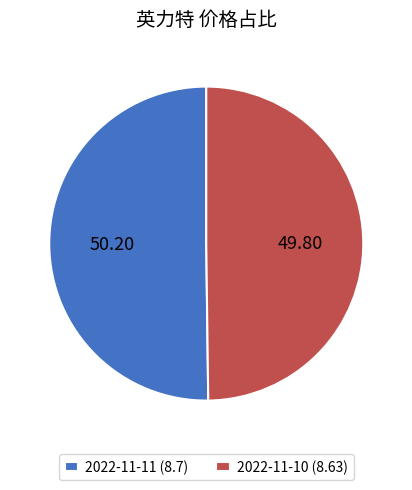

Is the sum of 2022-11-10 (8.63) and 2022-11-11 (8.7) greater than half?

Yes